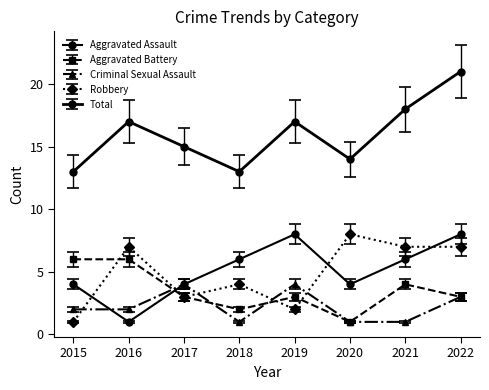

How many series are shown in this chart?

5